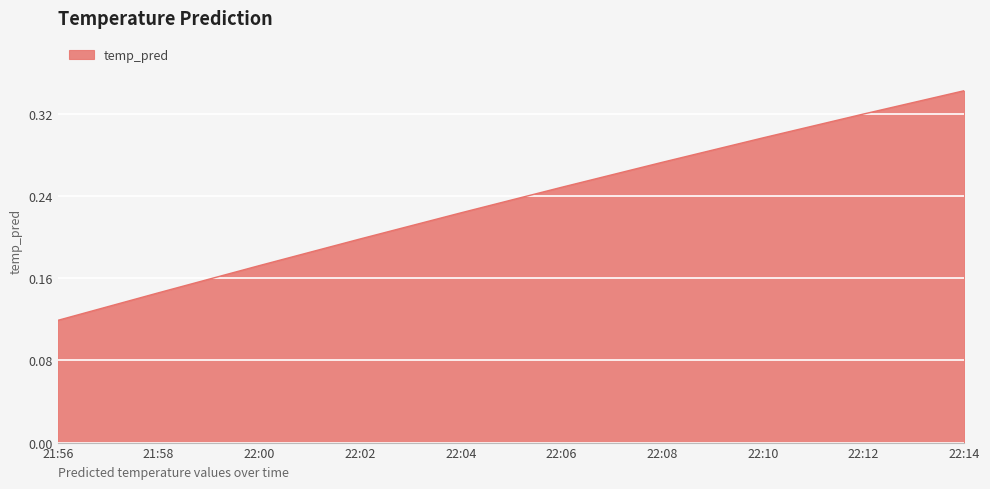

What position from the right is 22:06?

5